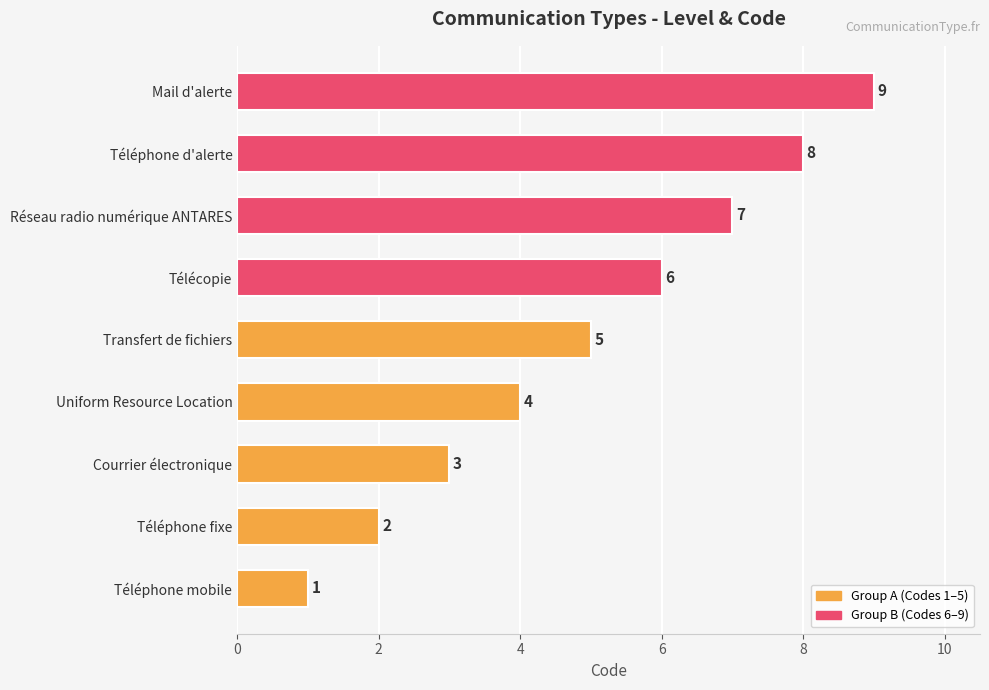

At which label is the value closest to 5?

Transfert de fichiers